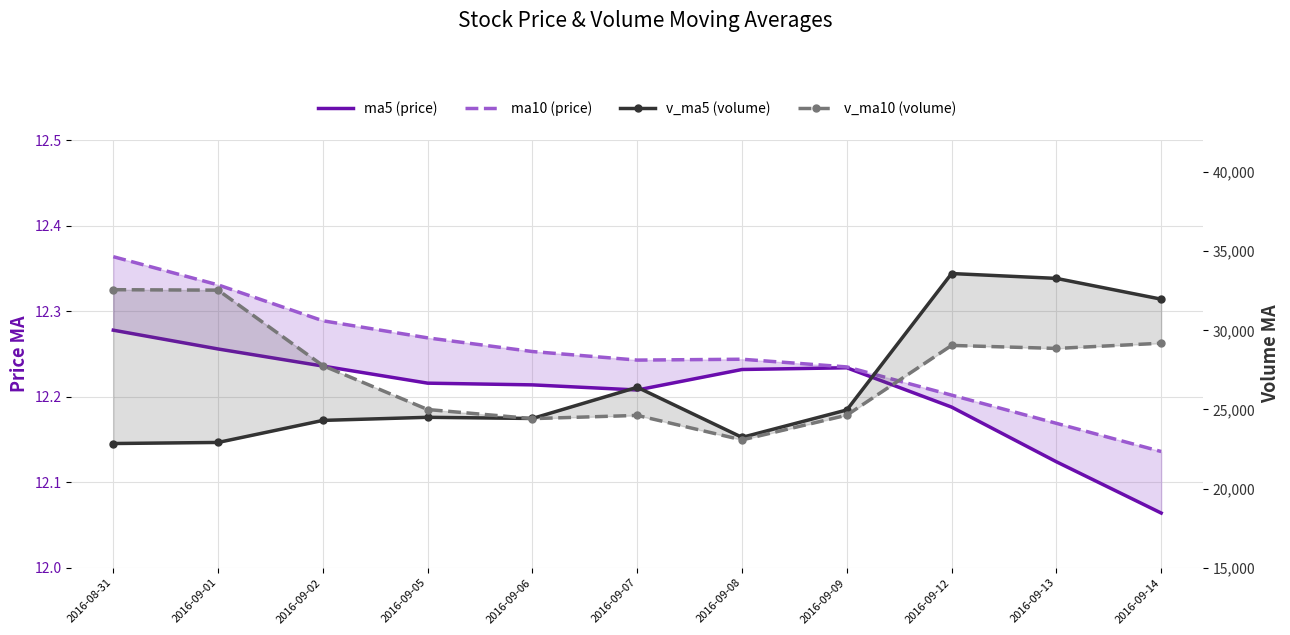

Where is the first local maximum for ma10 (price)?

2016-09-08